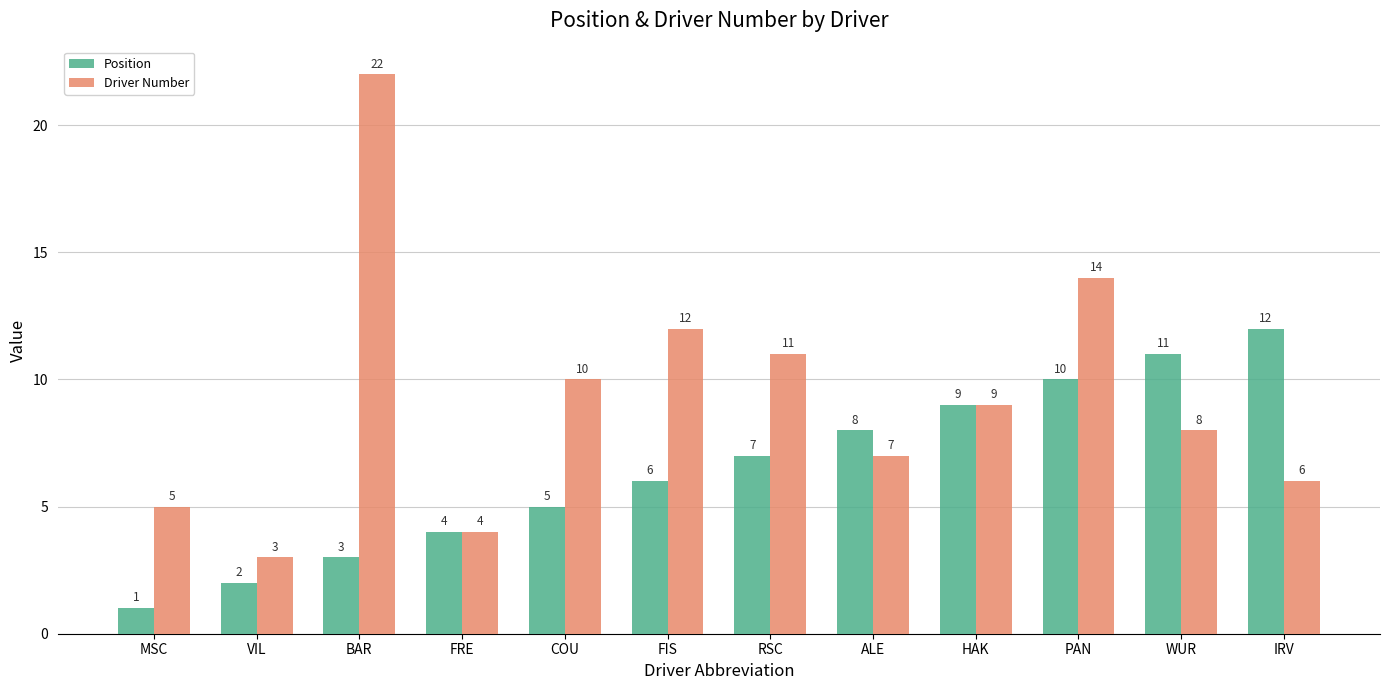

What is the lowest value of the Position series?

1